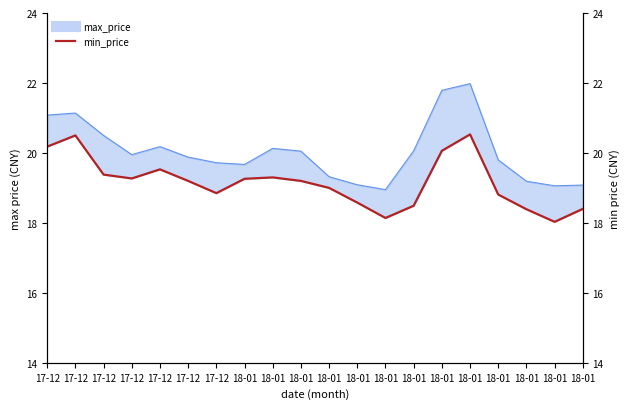

What is the sum of the values at 18-01 and 18-01?

36.8